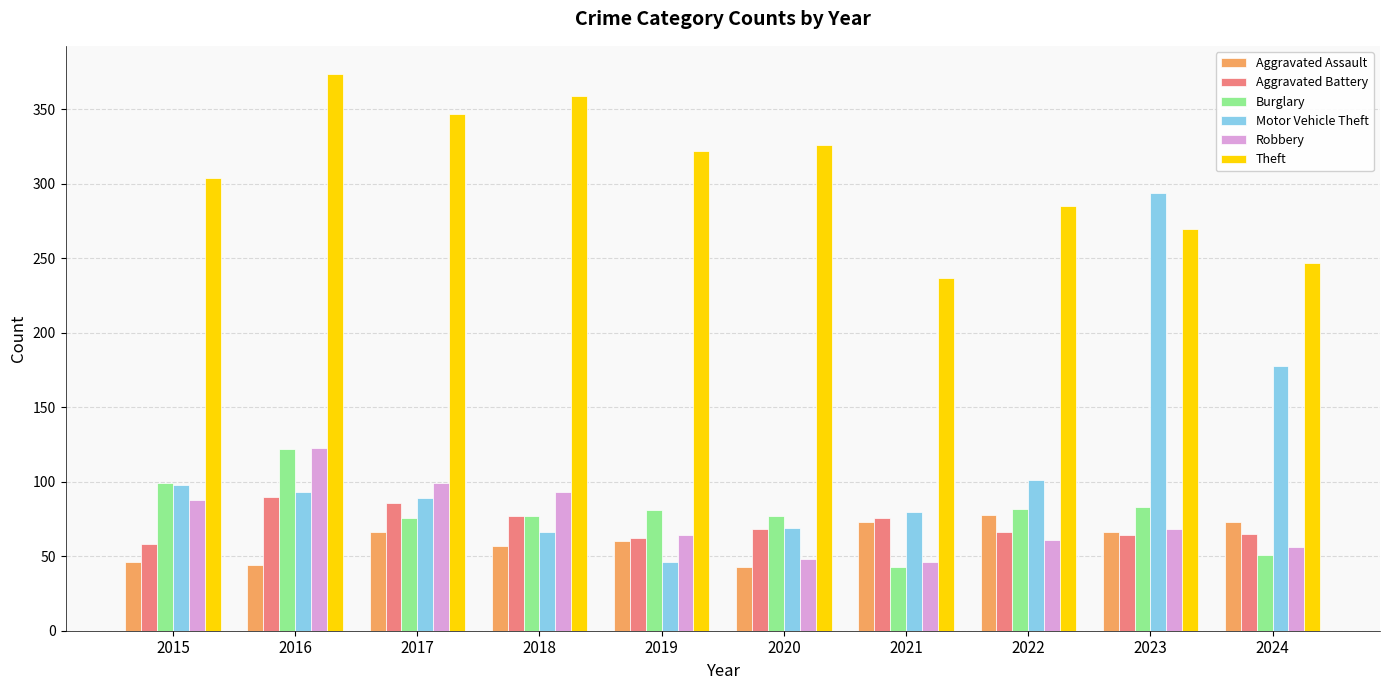

Which series changed the most between 2017 and 2020?

Robbery